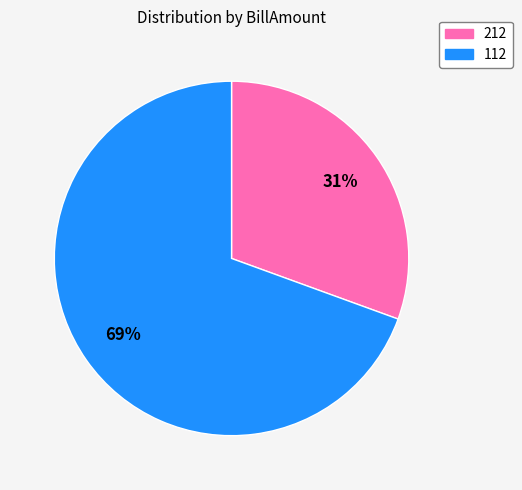

To the nearest percent, what portion does 212 represent?

31%